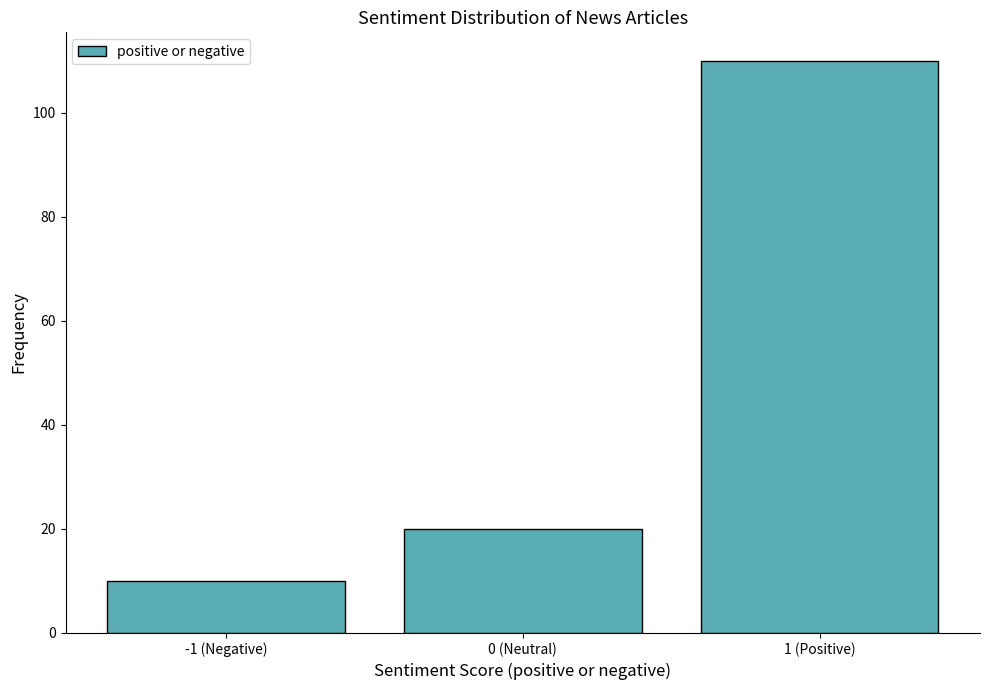

Reading left to right, list all the values displayed in this chart.

10	20	110